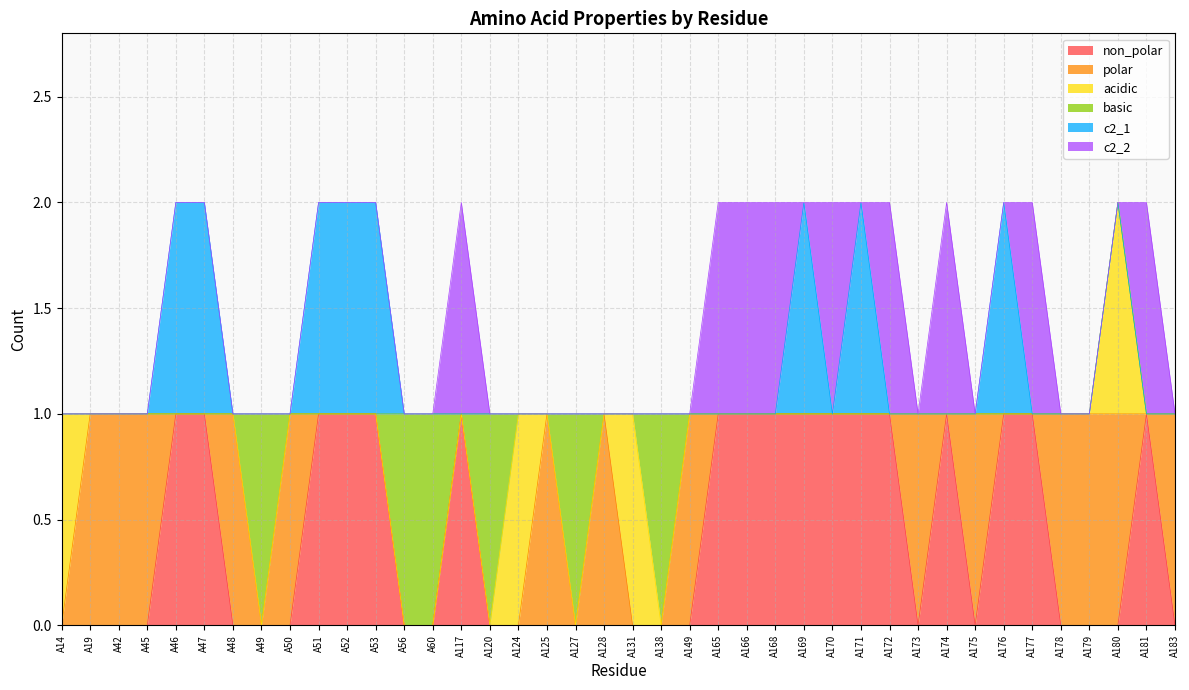

Reading left to right, transcribe all the data shown in this chart.

non_polar: A14=0	A19=0	A42=0	A45=0	A46=1	A47=1	A48=0	A49=0	A50=0	A51=1	A52=1	A53=1	A56=0	A60=0	A117=1	A120=0	A124=0	A125=0	A127=0	A128=0	A131=0	A138=0	A149=0	A165=1	A166=1	A168=1	A169=1	A170=1	A171=1	A172=1	A173=0	A174=1	A175=0	A176=1	A177=1	A178=0	A179=0	A180=0	A181=1	A183=0
polar: A14=0	A19=1	A42=1	A45=1	A46=0	A47=0	A48=1	A49=0	A50=1	A51=0	A52=0	A53=0	A56=0	A60=0	A117=0	A120=0	A124=0	A125=1	A127=0	A128=1	A131=0	A138=0	A149=1	A165=0	A166=0	A168=0	A169=0	A170=0	A171=0	A172=0	A173=1	A174=0	A175=1	A176=0	A177=0	A178=1	A179=1	A180=1	A181=0	A183=1
acidic: A14=1	A19=0	A42=0	A45=0	A46=0	A47=0	A48=0	A49=0	A50=0	A51=0	A52=0	A53=0	A56=0	A60=0	A117=0	A120=0	A124=1	A125=0	A127=0	A128=0	A131=1	A138=0	A149=0	A165=0	A166=0	A168=0	A169=0	A170=0	A171=0	A172=0	A173=0	A174=0	A175=0	A176=0	A177=0	A178=0	A179=0	A180=1	A181=0	A183=0
basic: A14=0	A19=0	A42=0	A45=0	A46=0	A47=0	A48=0	A49=1	A50=0	A51=0	A52=0	A53=0	A56=1	A60=1	A117=0	A120=1	A124=0	A125=0	A127=1	A128=0	A131=0	A138=1	A149=0	A165=0	A166=0	A168=0	A169=0	A170=0	A171=0	A172=0	A173=0	A174=0	A175=0	A176=0	A177=0	A178=0	A179=0	A180=0	A181=0	A183=0
c2_1: A14=0	A19=0	A42=0	A45=0	A46=1	A47=1	A48=0	A49=0	A50=0	A51=1	A52=1	A53=1	A56=0	A60=0	A117=0	A120=0	A124=0	A125=0	A127=0	A128=0	A131=0	A138=0	A149=0	A165=0	A166=0	A168=0	A169=1	A170=0	A171=1	A172=0	A173=0	A174=0	A175=0	A176=1	A177=0	A178=0	A179=0	A180=0	A181=0	A183=0
c2_2: A14=0	A19=0	A42=0	A45=0	A46=0	A47=0	A48=0	A49=0	A50=0	A51=0	A52=0	A53=0	A56=0	A60=0	A117=1	A120=0	A124=0	A125=0	A127=0	A128=0	A131=0	A138=0	A149=0	A165=1	A166=1	A168=1	A169=0	A170=1	A171=0	A172=1	A173=0	A174=1	A175=0	A176=0	A177=1	A178=0	A179=0	A180=0	A181=1	A183=0